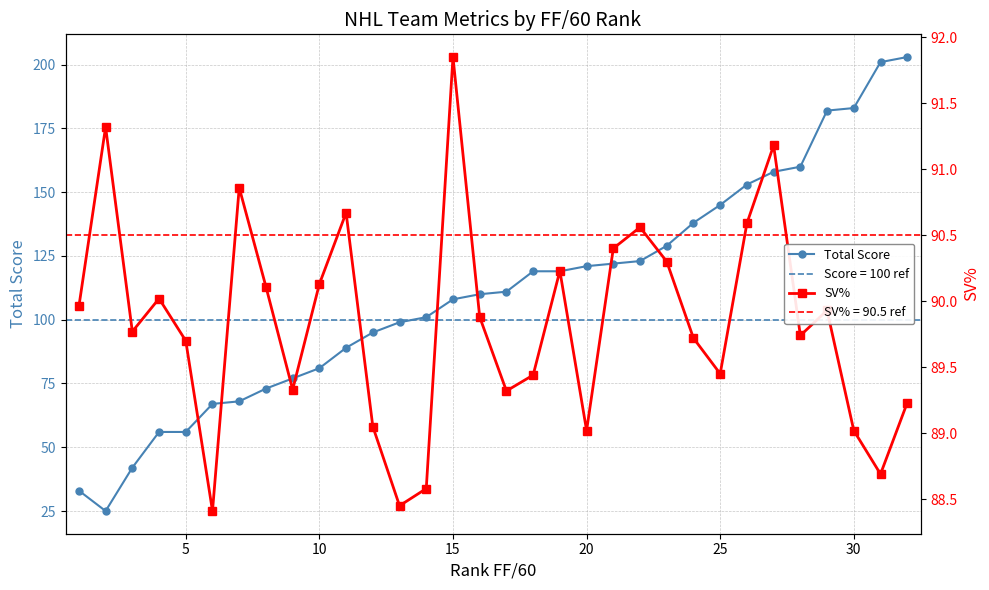

What is the minimum value for SV%?

88.4